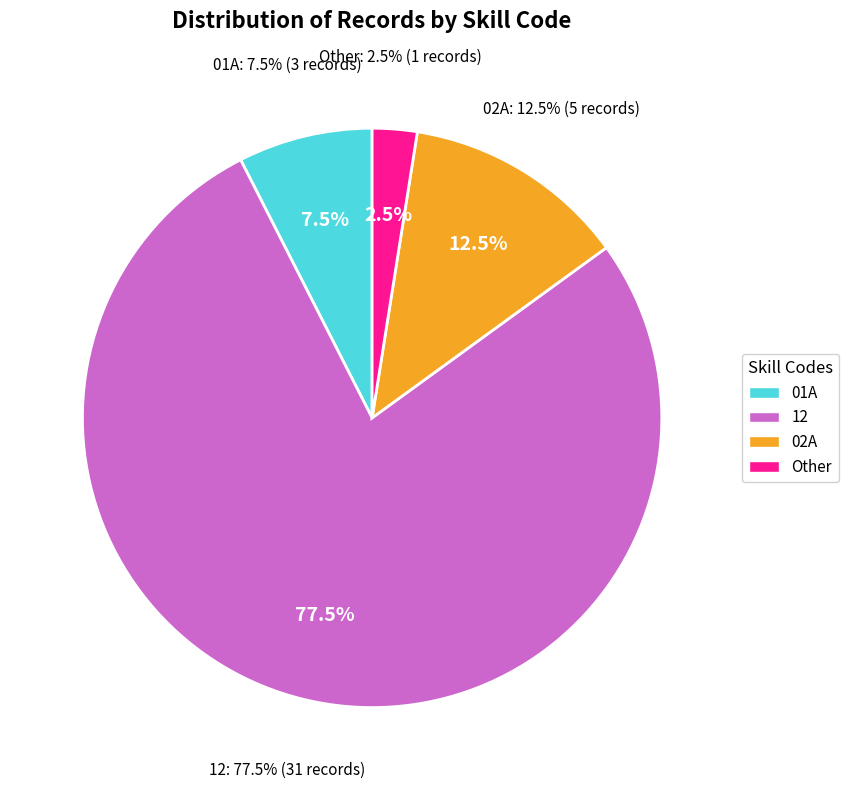

Which category has the biggest portion of the pie?

12